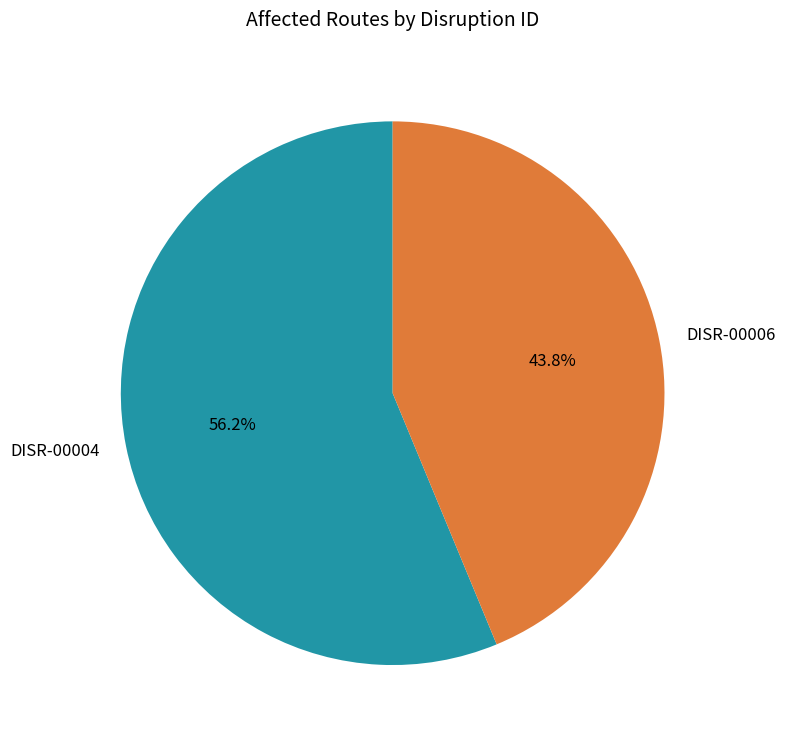

To the nearest percent, what percentage of the pie is DISR-00004?

56%